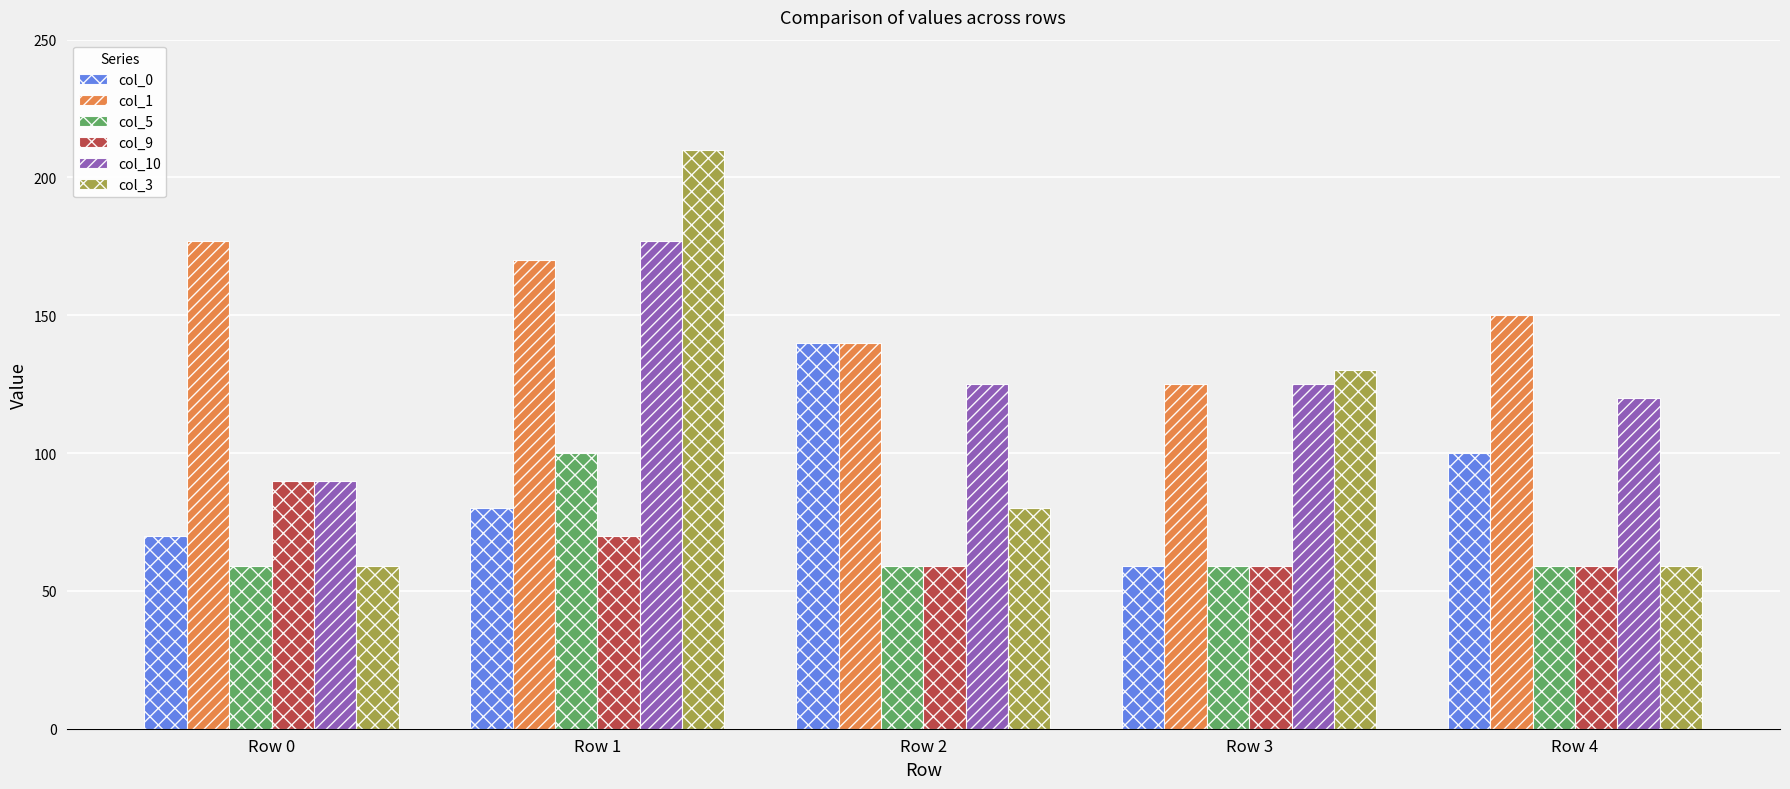

What is the difference between the col_9 values at Row 1 and Row 3?

11